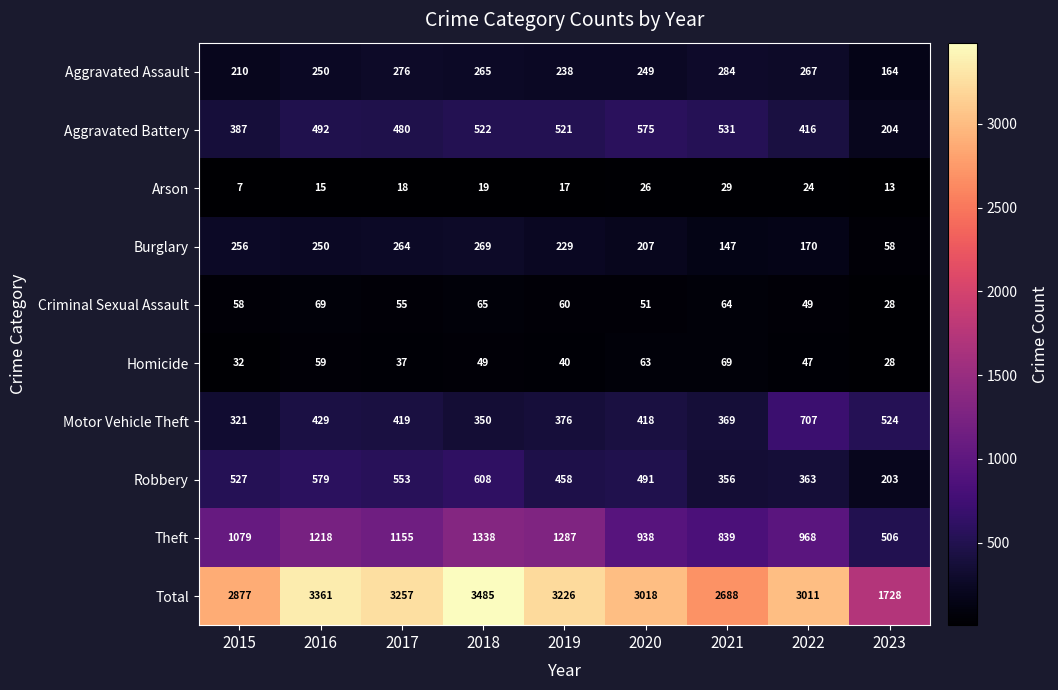

Count the number of categories in the chart.

9